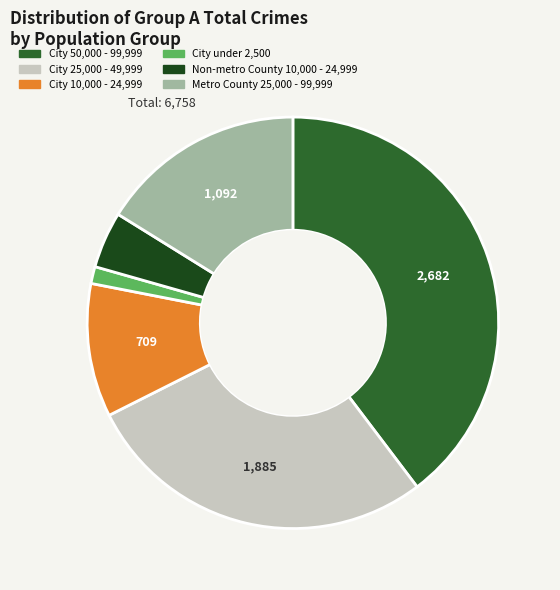

Rank the categories by value from highest to lowest.

City 50,000 - 99,999, City 25,000 - 49,999, Metro County 25,000 - 99,999, City 10,000 - 24,999, Non-metro County 10,000 - 24,999, City under 2,500